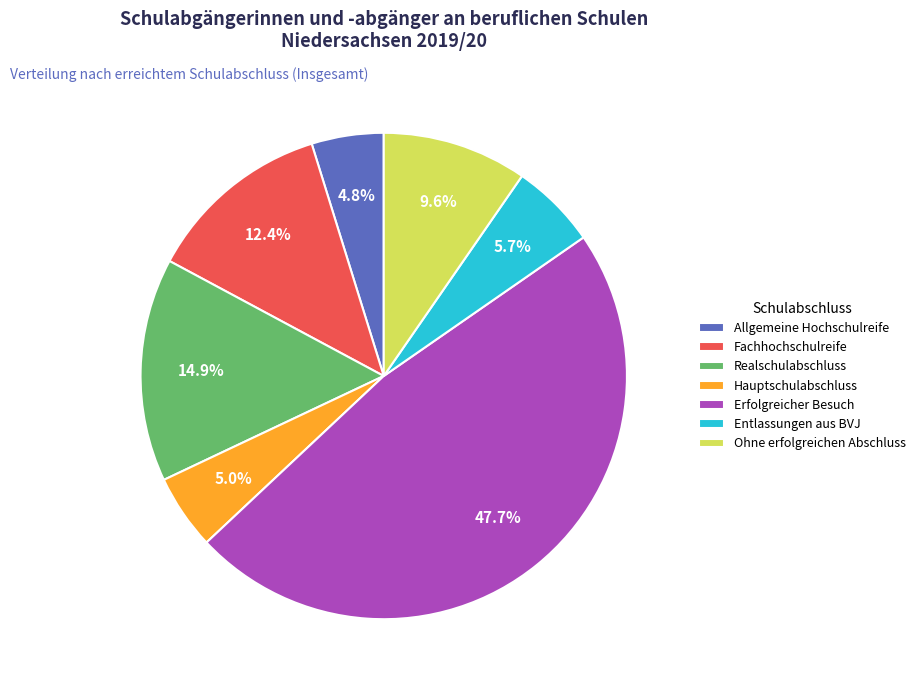

What percentage is the Entlassungen aus BVJ slice, to the nearest percent?

6%